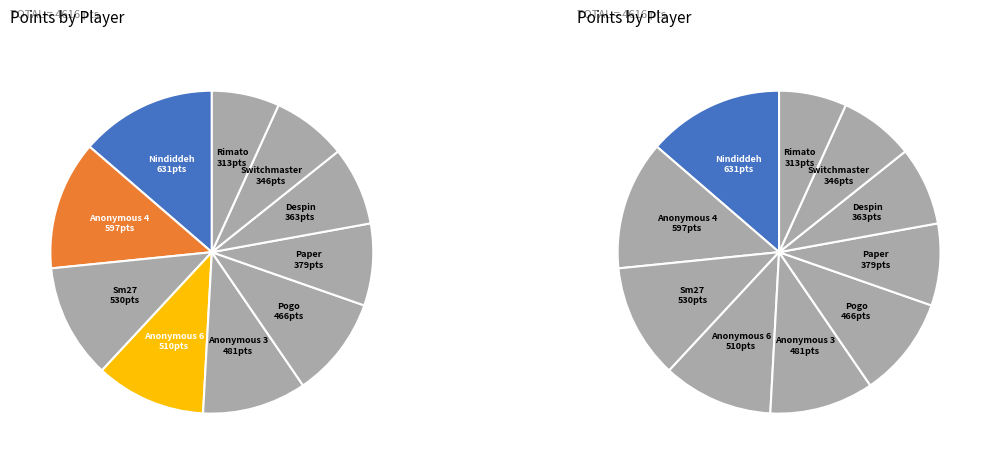

How many slices are in this pie chart?

10